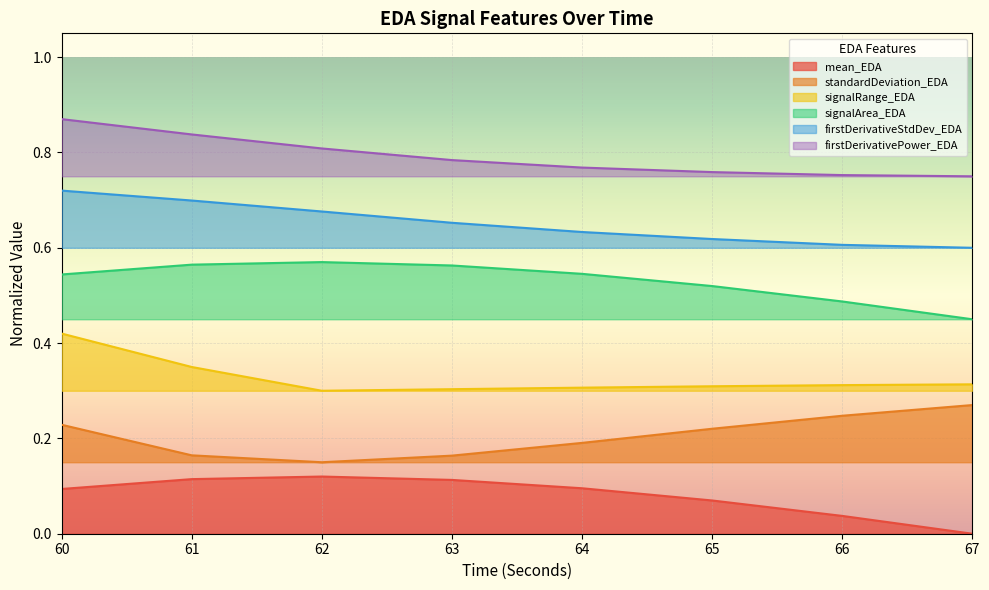

What is the greatest value displayed?

0.9